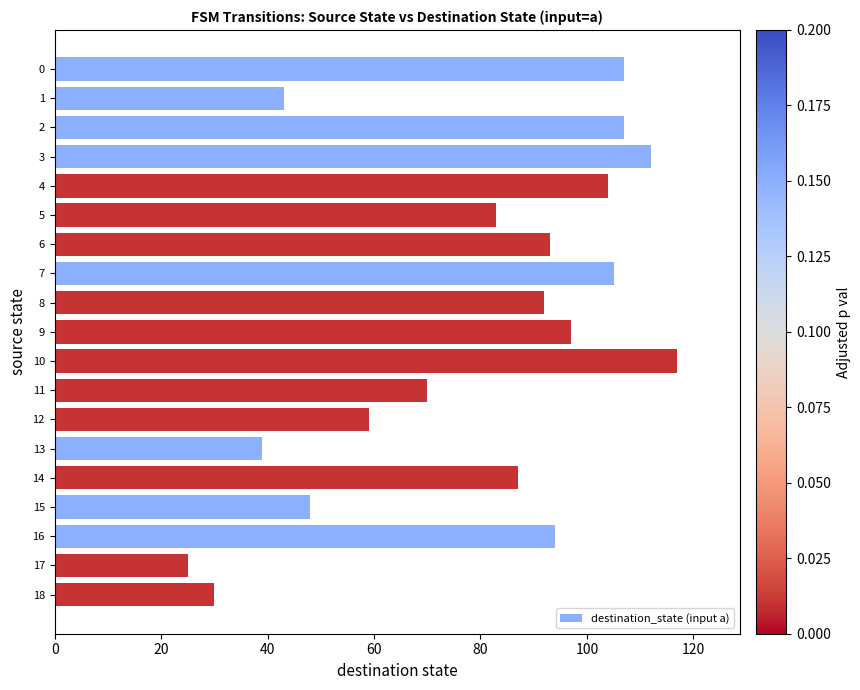

Reading top to bottom, list all the values displayed in this chart.

0=107	1=43	2=107	3=112	4=104	5=83	6=93	7=105	8=92	9=97	10=117	11=70	12=59	13=39	14=87	15=48	16=94	17=25	18=30